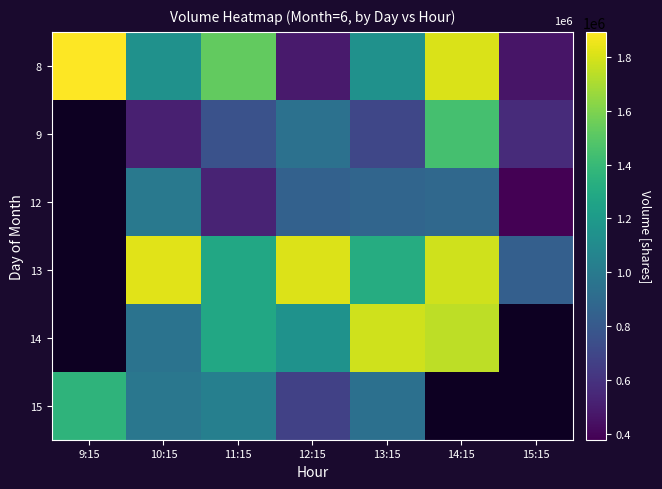

What is the sum of the 12 values at 12:15 and 11:15?

1382619.0